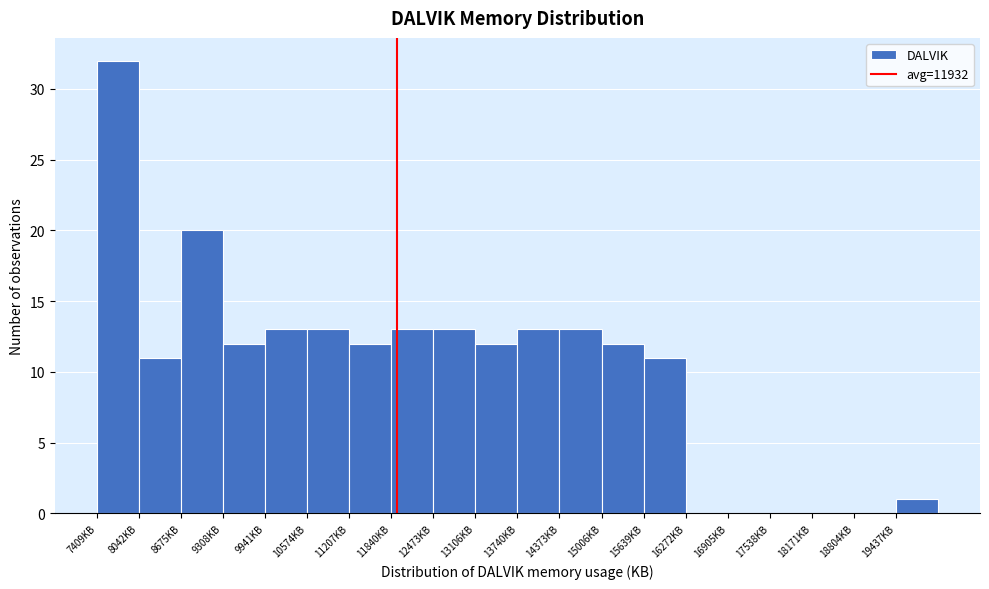

Reading left to right, list every bar in this chart as the range it spans on the x-axis followed by its height. Neither the bar edges nor the heights are printed on the chart, so give them approximately, as read against the axes.

7400 to 8000: 32
8000 to 8700: 11
8700 to 9300: 20
9300 to 9900: 12
9900 to 10600: 13
10600 to 11200: 13
11200 to 11800: 12
11800 to 12500: 13
12500 to 13100: 13
13100 to 13700: 12
13700 to 14400: 13
14400 to 15000: 13
15000 to 15600: 12
15600 to 16300: 11
16300 to 16900: 0
16900 to 17500: 0
17500 to 18200: 0
18200 to 18800: 0
18800 to 19400: 0
19400 to 20100: 1